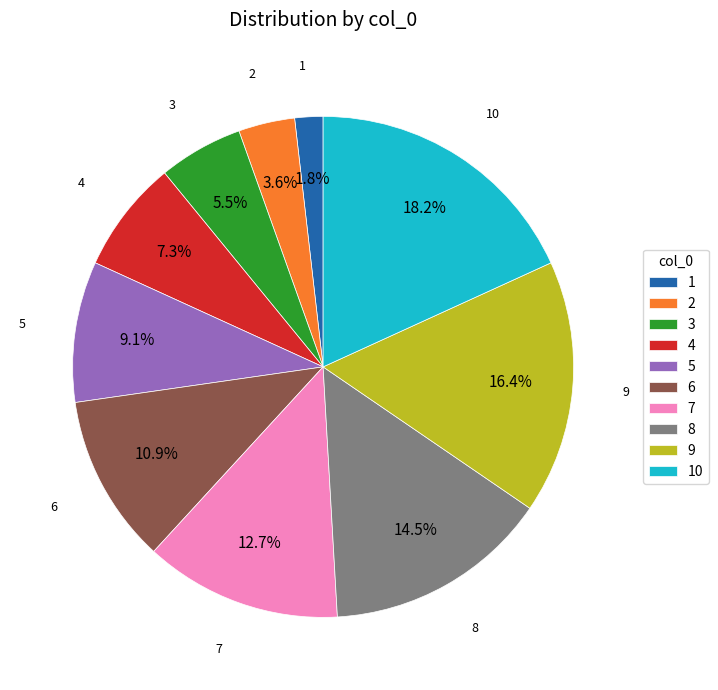

To the nearest percent, what is the difference between the largest and smallest slice percentages?

16%